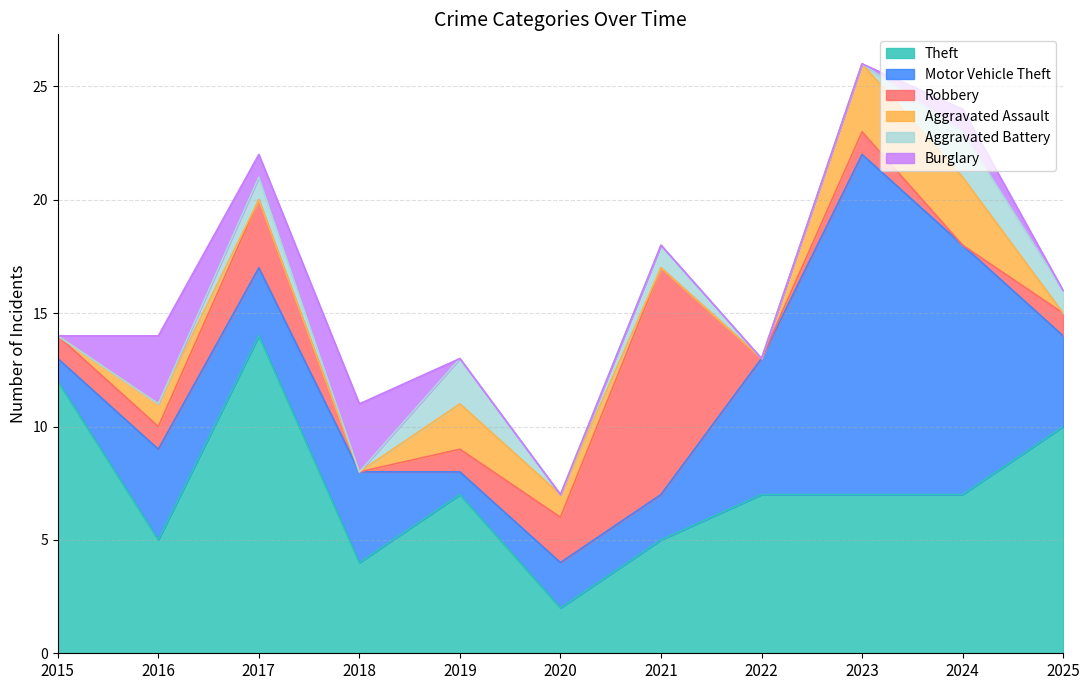

How many interior local peaks does the Aggravated Assault series have?

2